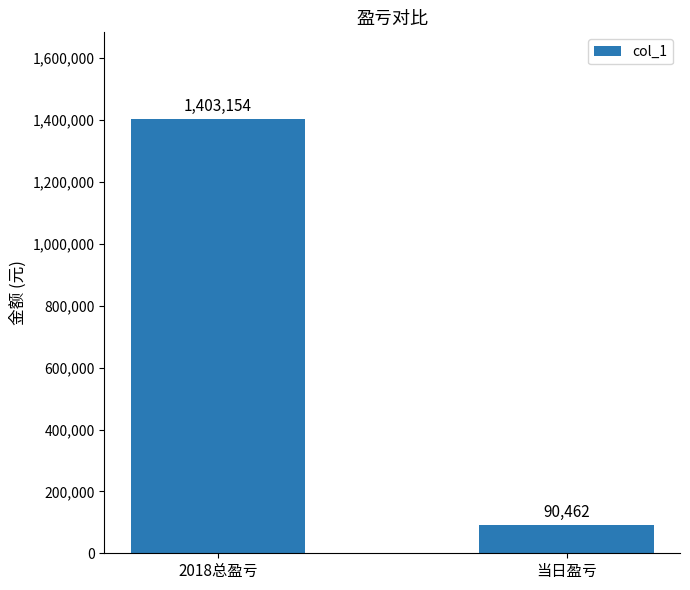

Reading left to right, list all the values displayed in this chart.

1403154	90462